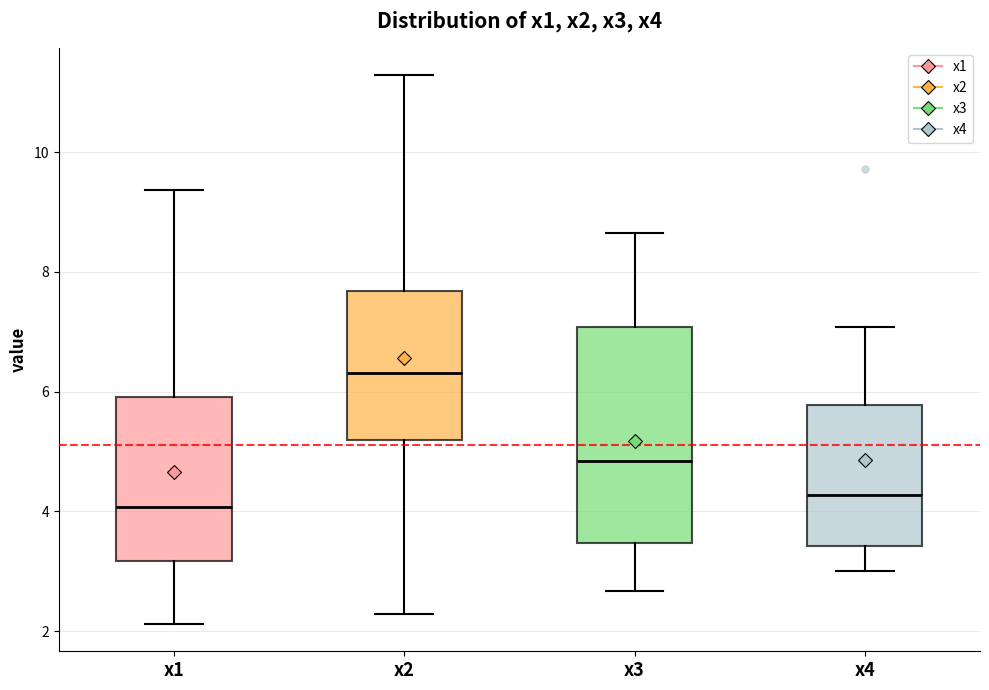

Comparing the boxes themselves (not the whiskers), which one is the tallest?

x3